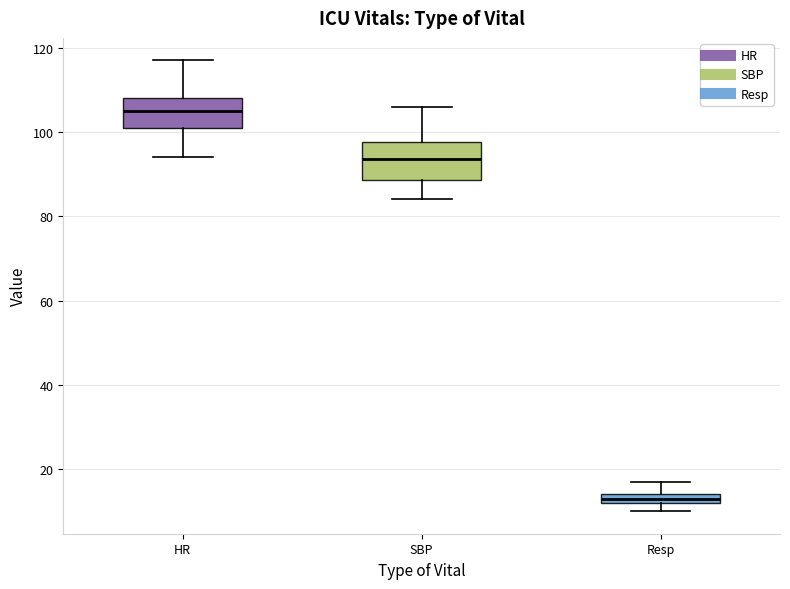

Which box's median line is the highest?

HR